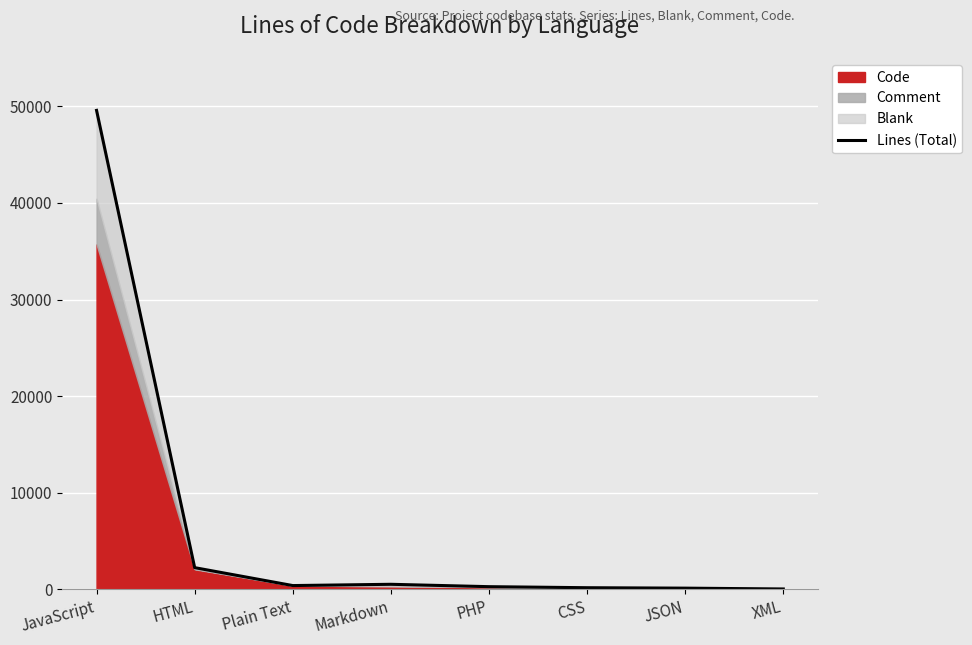

What is the value of the 5th point from the left?

274